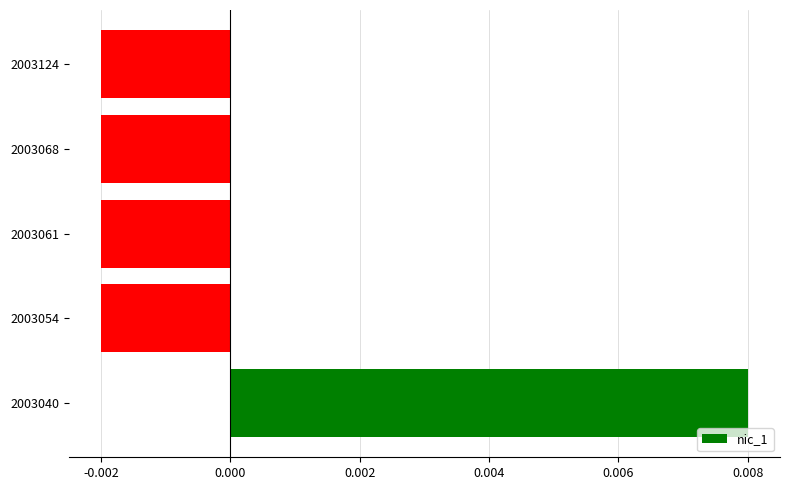

At which category does the chart reach its peak across all series?

2003040